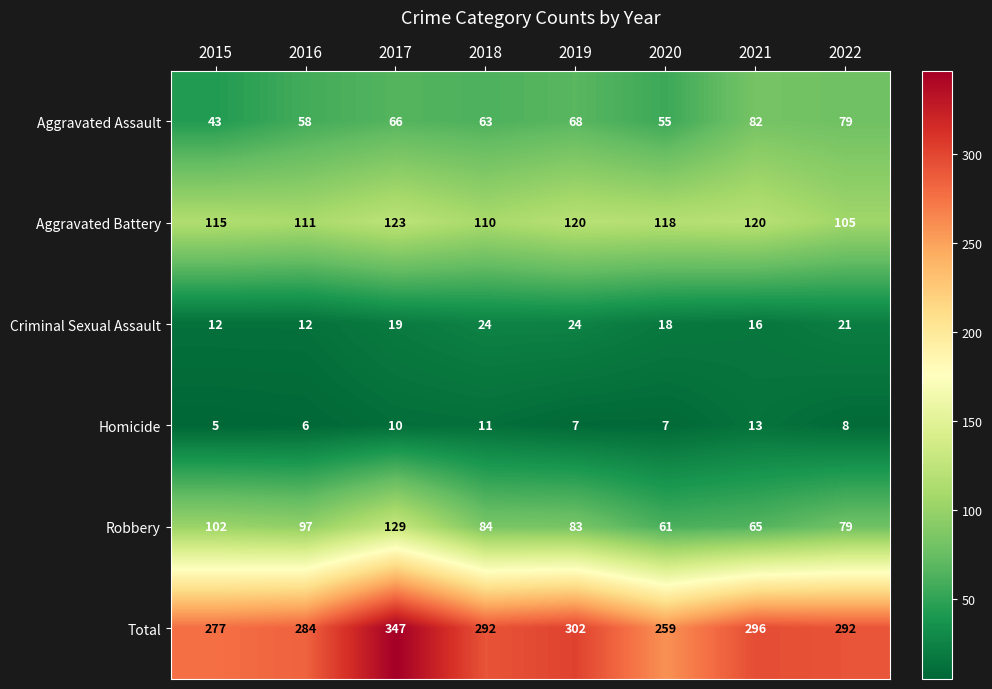

The Aggravated Battery series shows 115 at 2015. True or false?

True